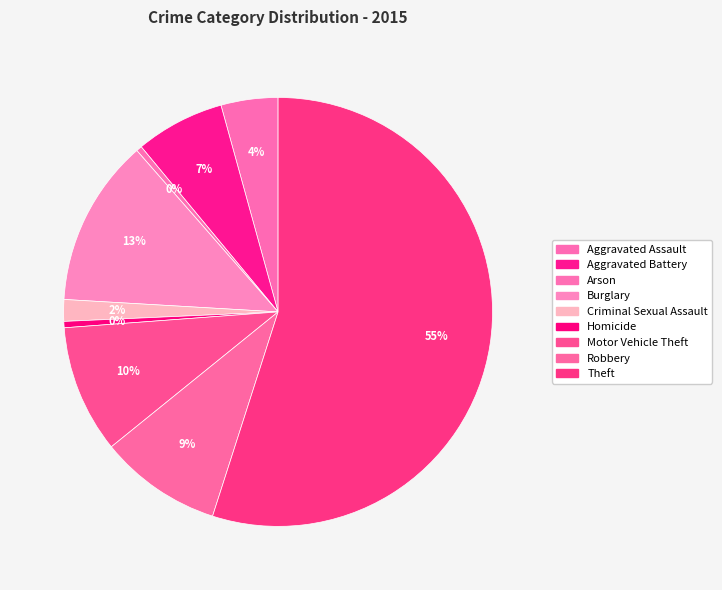

Which category accounts for the majority?

Theft